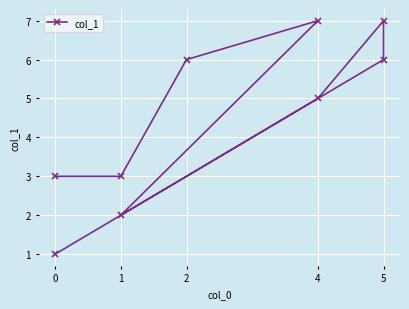

The chart shows a value of 9 at 5. True or false?

False